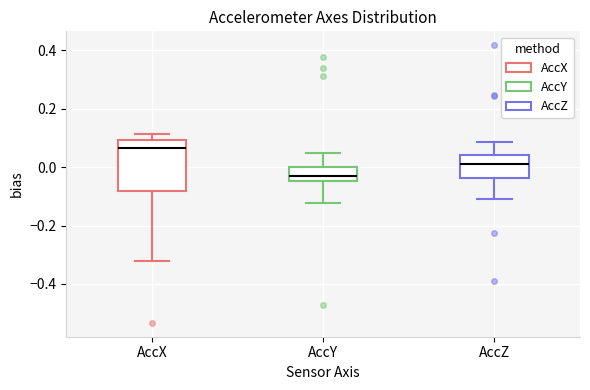

Which box's median line is the highest?

AccX